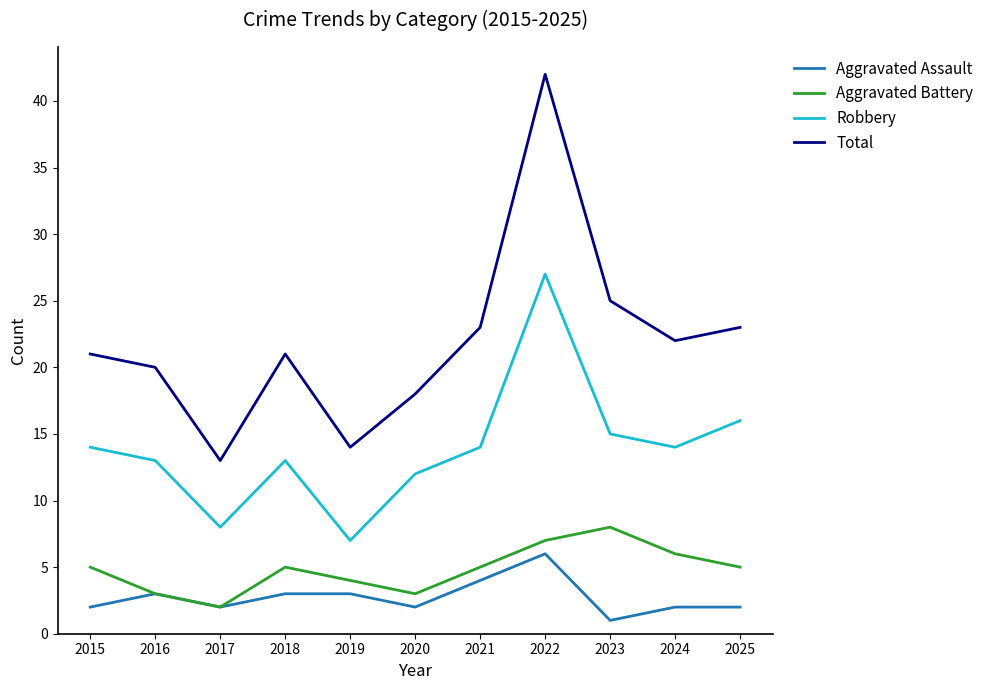

How many interior local valleys does the Aggravated Battery series have?

2